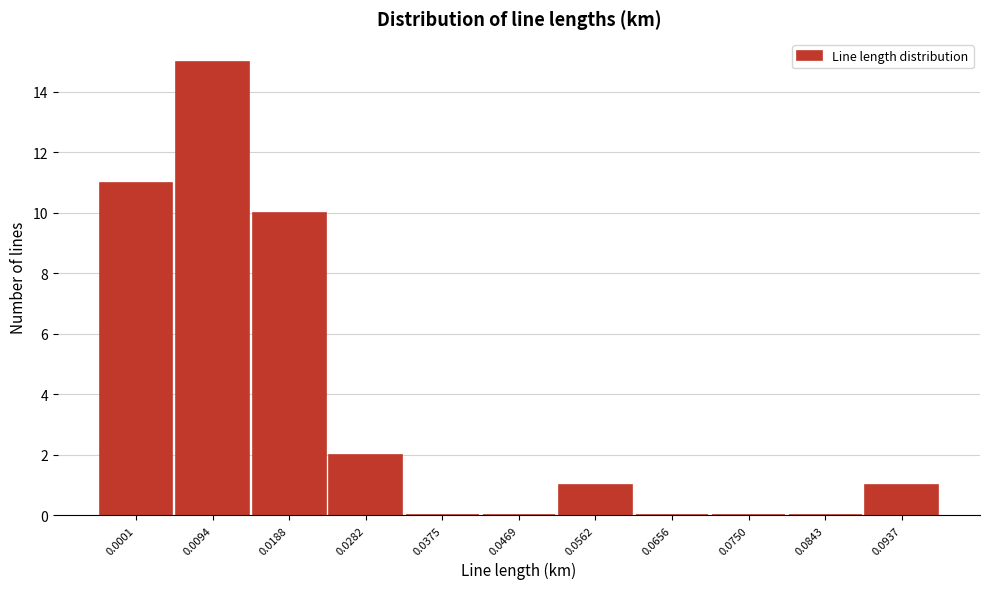

Reading left to right, extract all data points from this chart.

0.0001=11	0.0094=15	0.0188=10	0.0282=2	0.0375=0	0.0469=0	0.0562=1	0.0656=0	0.0750=0	0.0843=0	0.0937=1